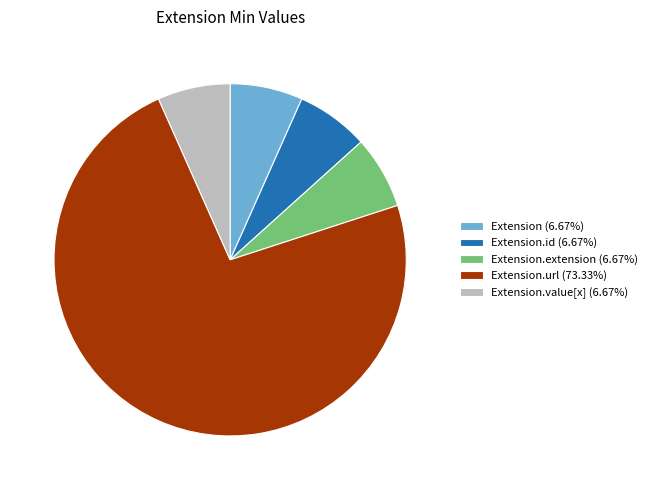

What is the ratio of the value at Extension.extension (6.67%) to the value at Extension.value[x] (6.67%)?

1.0